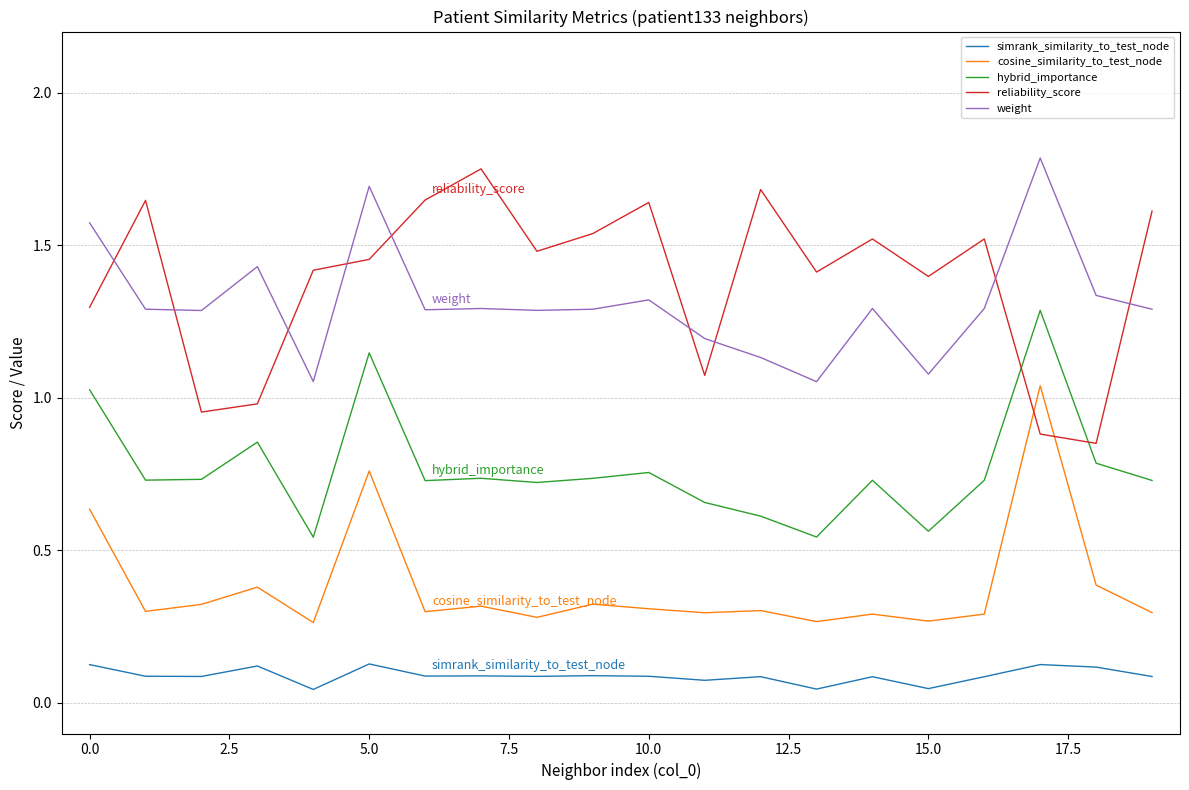

True or false: simrank_similarity_to_test_node and hybrid_importance intersect in this chart.

False